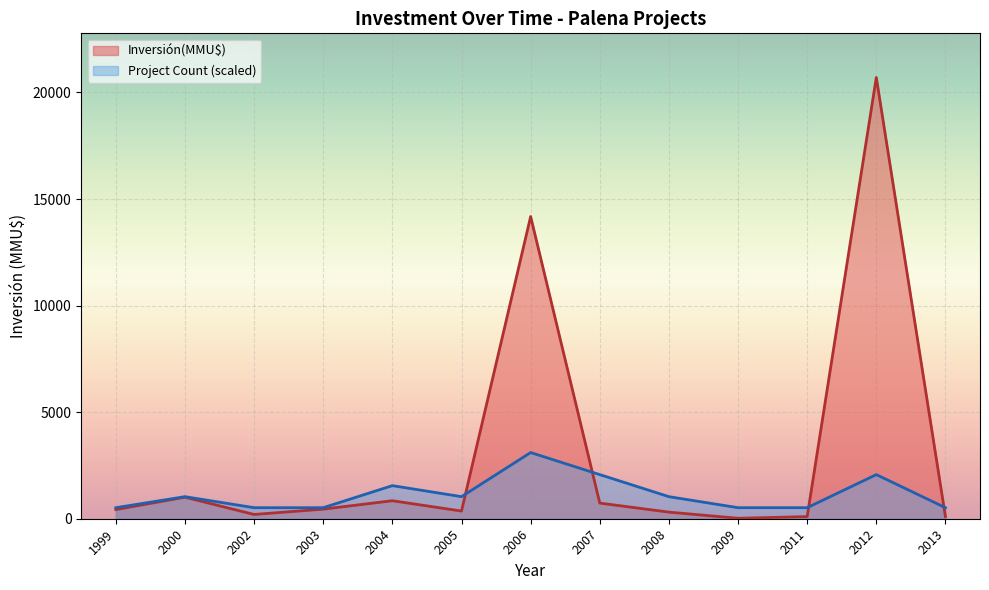

The Project Count (scaled) series shows 1035.2 at 2008. True or false?

True